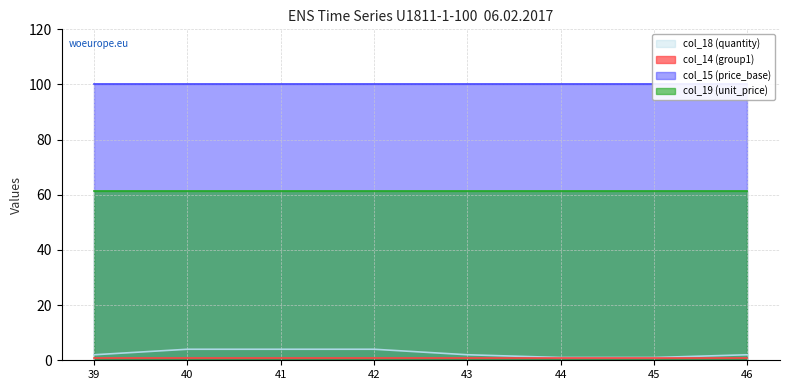

Between 45 and 42, which is larger?

42